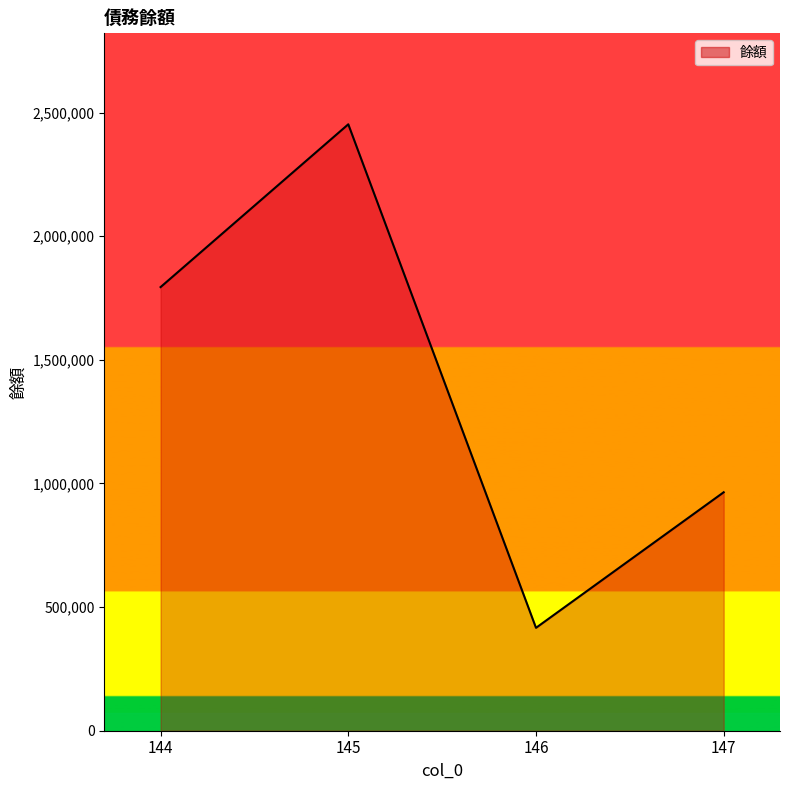

How many distinct data groups are displayed?

1